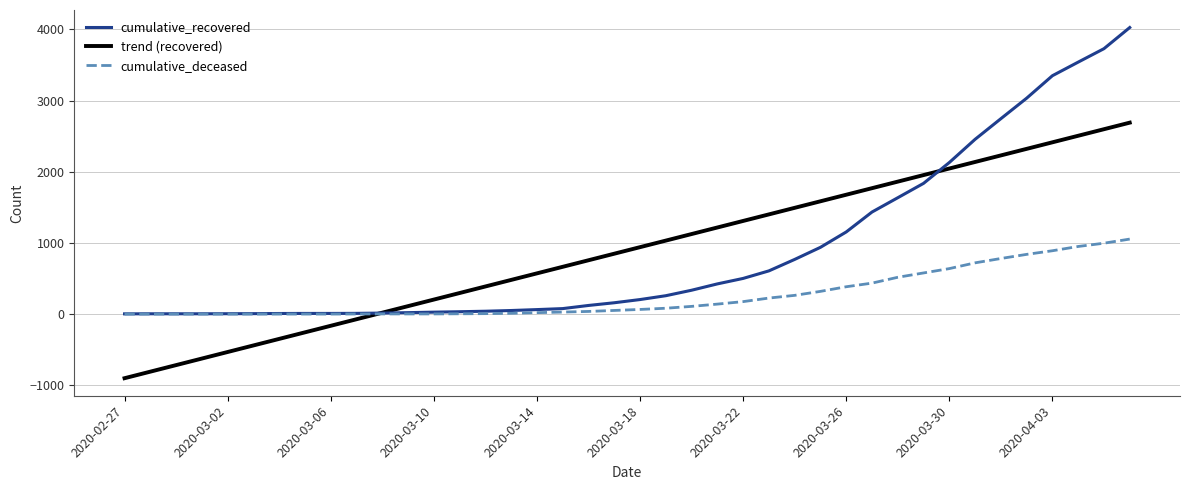

Which series has the widest spread of values?

cumulative_recovered